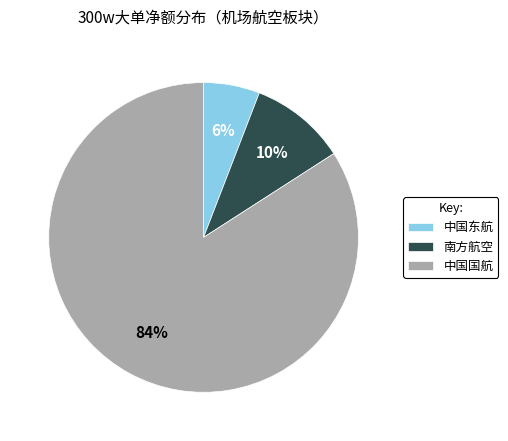

Which has a higher value, 中国国航 or 中国东航?

中国国航